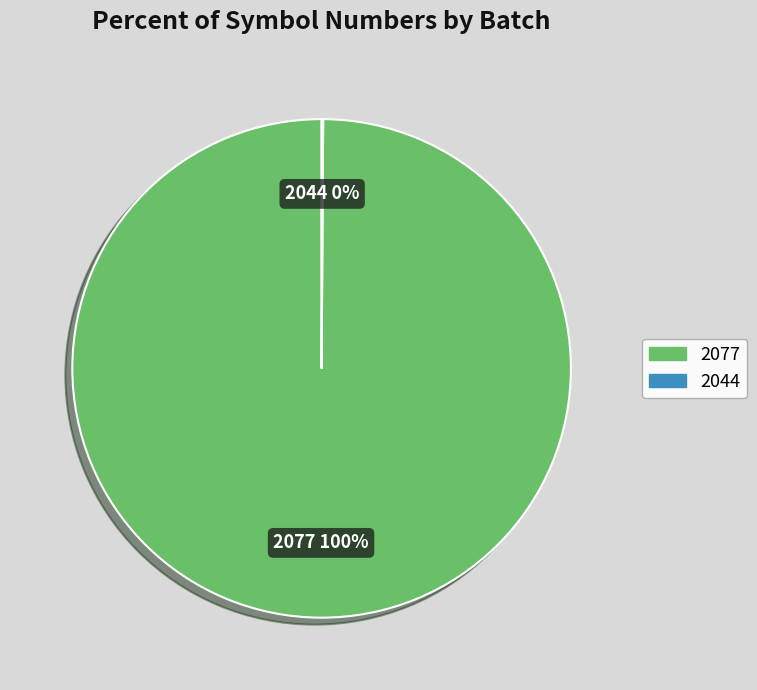

What is the largest slice in the pie chart?

2077